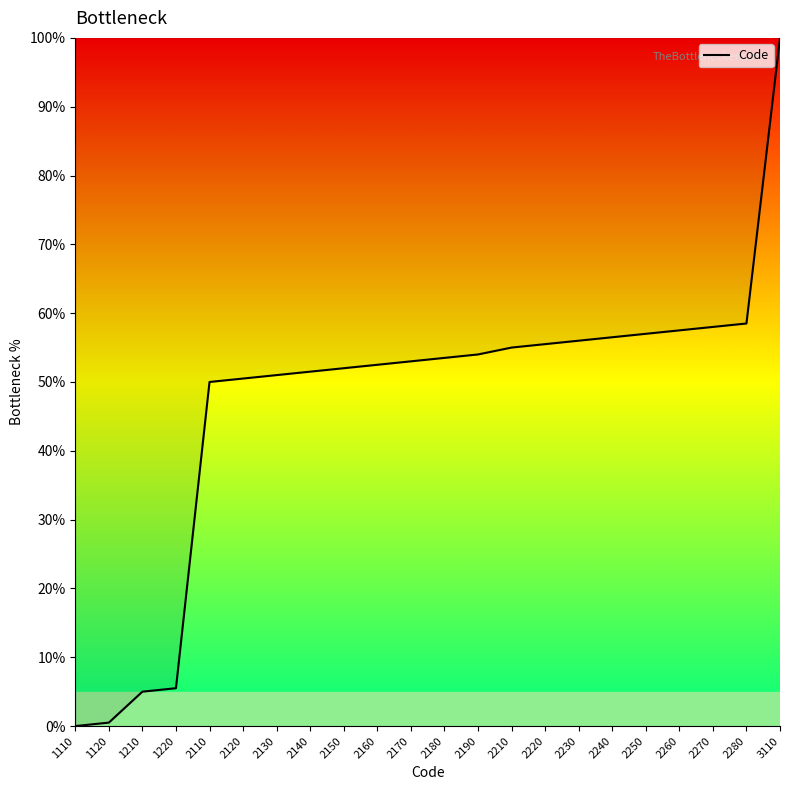

What is the greatest value displayed?

100.0